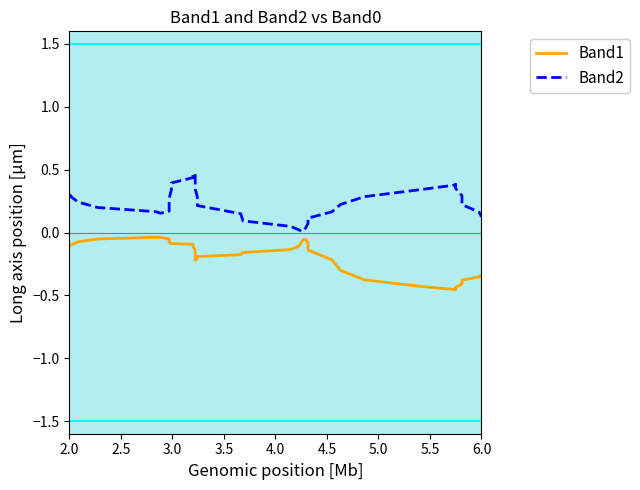

Reading left to right, extract all data points from this chart.

Band1: -0.1	-0.1	-0.1	-0.1	-0.0	-0.0	-0.1	-0.1	-0.1	-0.1	-0.1	-0.1	-0.1	-0.1	-0.2	-0.2	-0.2	-0.2	-0.2	-0.2	-0.2	-0.2	-0.1	-0.1	-0.1	-0.1	-0.1	-0.1	-0.1	-0.2	-0.3	-0.4	-0.4	-0.5	-0.5	-0.4	-0.4	-0.4	-0.4	-0.3
Band2: 0.3	0.3	0.2	0.2	0.2	0.2	0.2	0.2	0.3	0.3	0.4	0.4	0.5	0.5	0.5	0.4	0.4	0.3	0.3	0.2	0.1	0.1	0.0	0.0	0.0	0.0	0.0	0.1	0.1	0.2	0.2	0.3	0.3	0.4	0.4	0.4	0.3	0.2	0.2	0.1